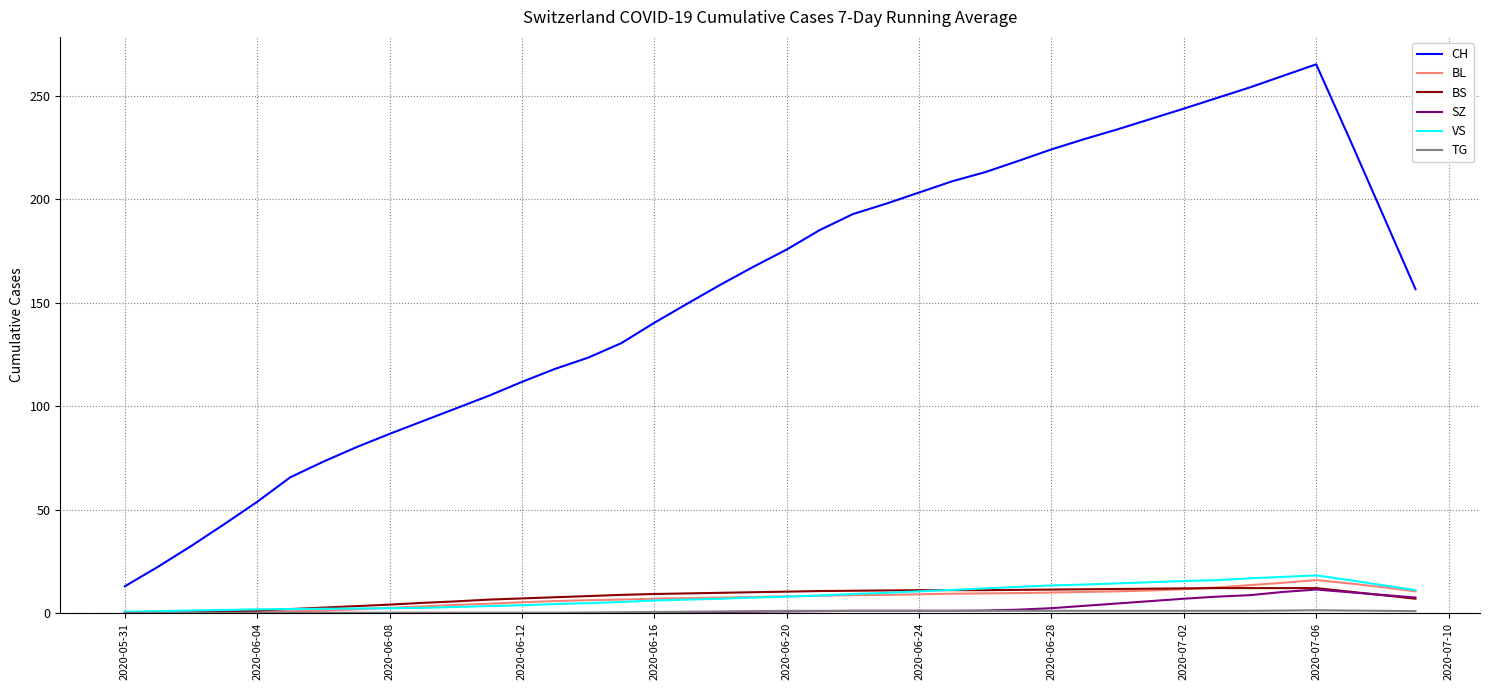

True or false: SZ and CH intersect in this chart.

False